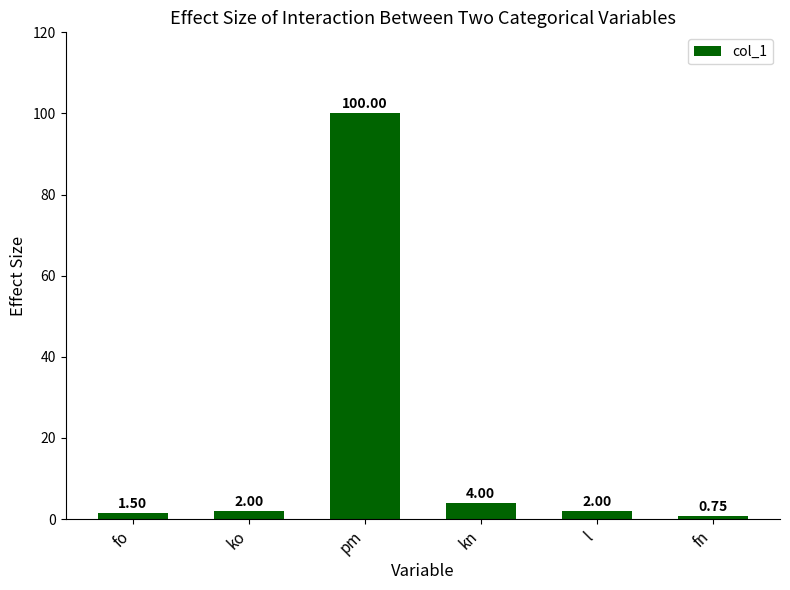

The chart shows a value of 1.5 at fo. True or false?

True